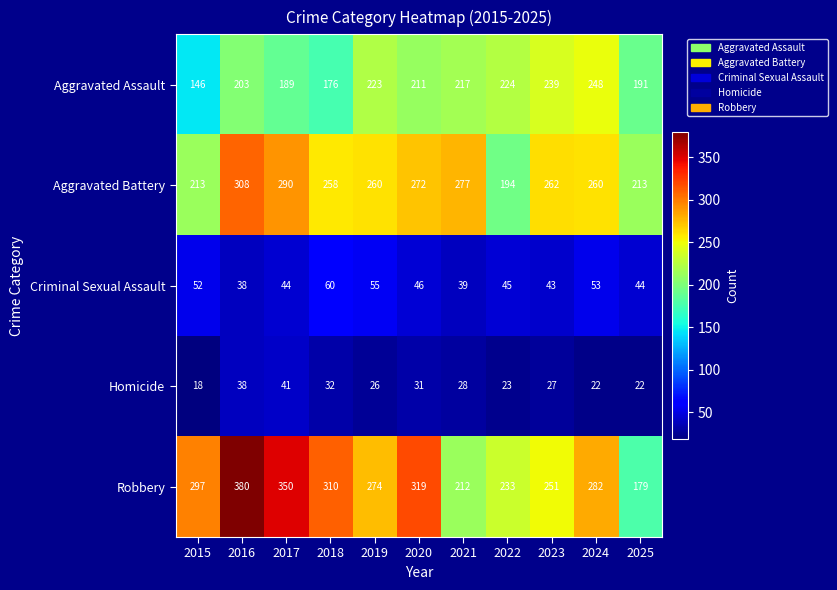

How many categories are shown in the chart?

11